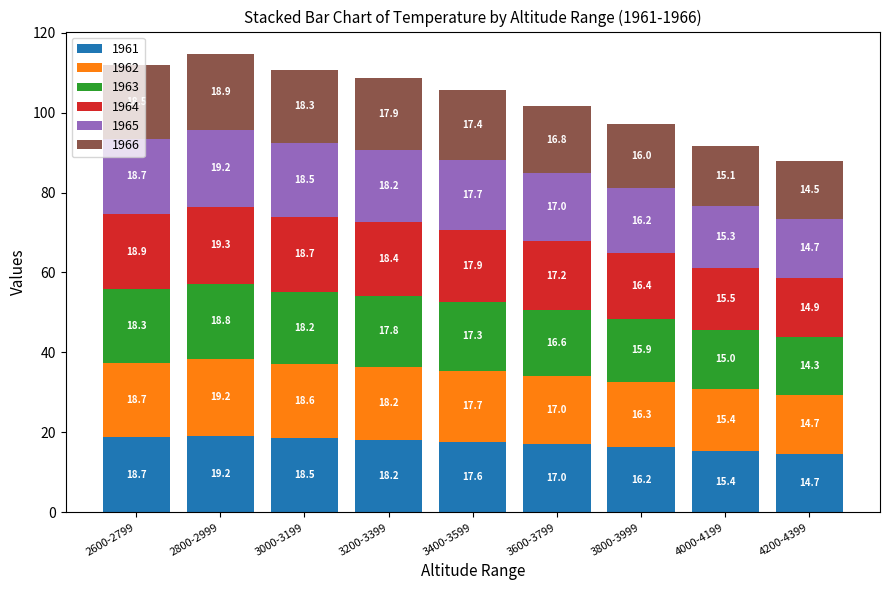

Rank the categories by 1961 value from lowest to highest.

4200-4399, 4000-4199, 3800-3999, 3600-3799, 3400-3599, 3200-3399, 3000-3199, 2600-2799, 2800-2999